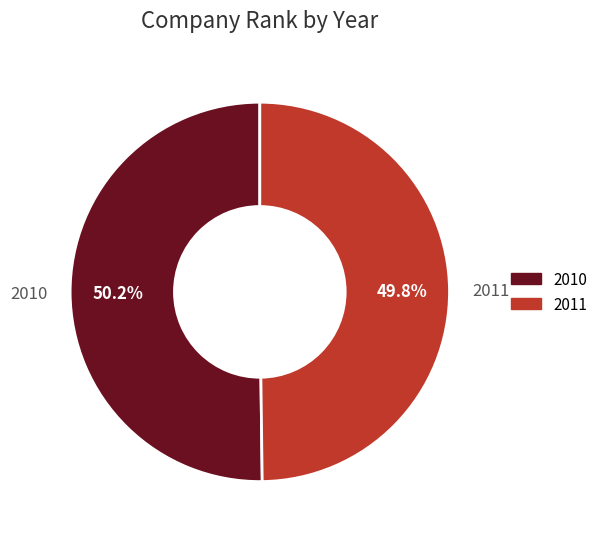

To the nearest percent, what is the average slice percentage?

50%